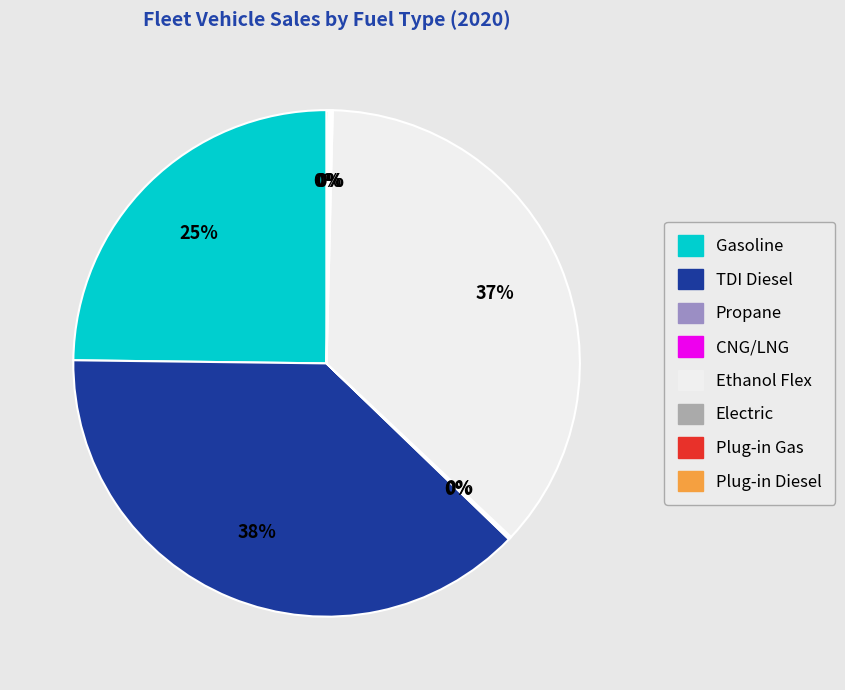

To the nearest percent, what is the average slice percentage?

12%